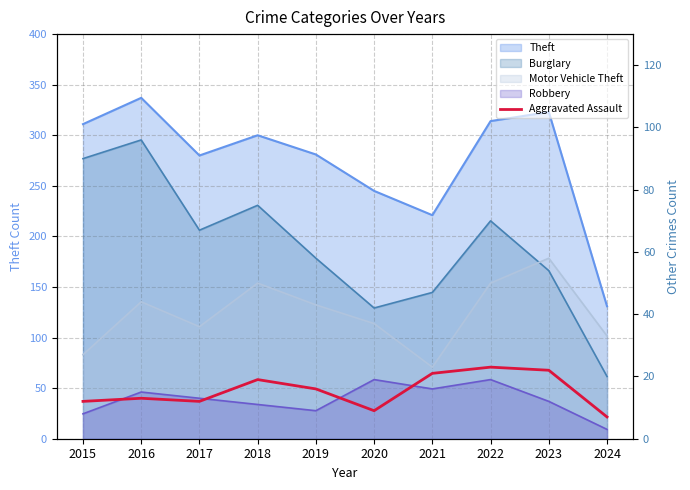

How many values are below 16?

5